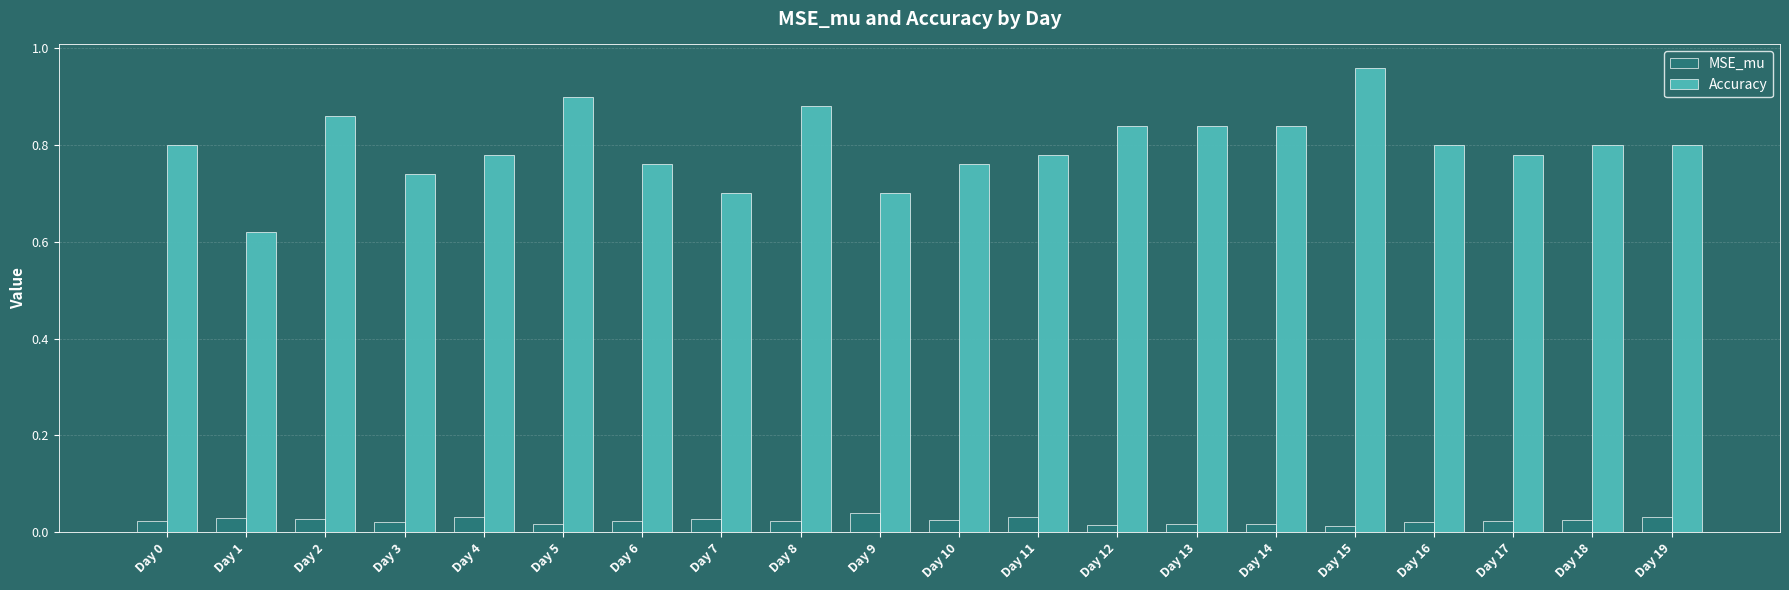

The Accuracy series shows 0.5 at Day 12. True or false?

False